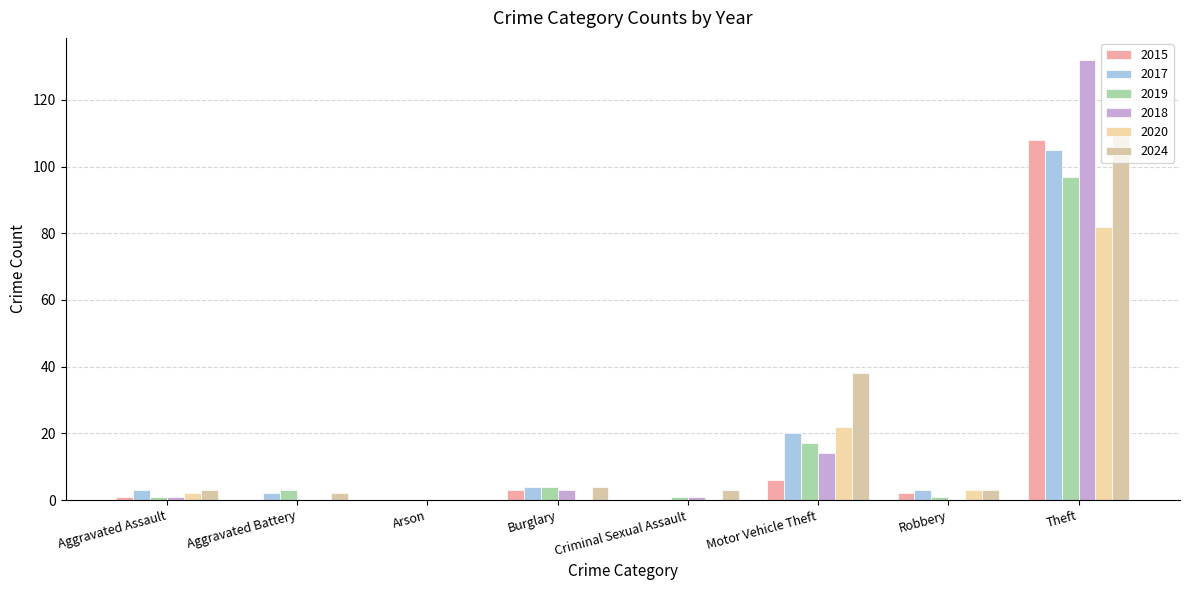

Rank the series by their maximum value, from lowest to highest.

2020, 2019, 2017, 2015, 2024, 2018